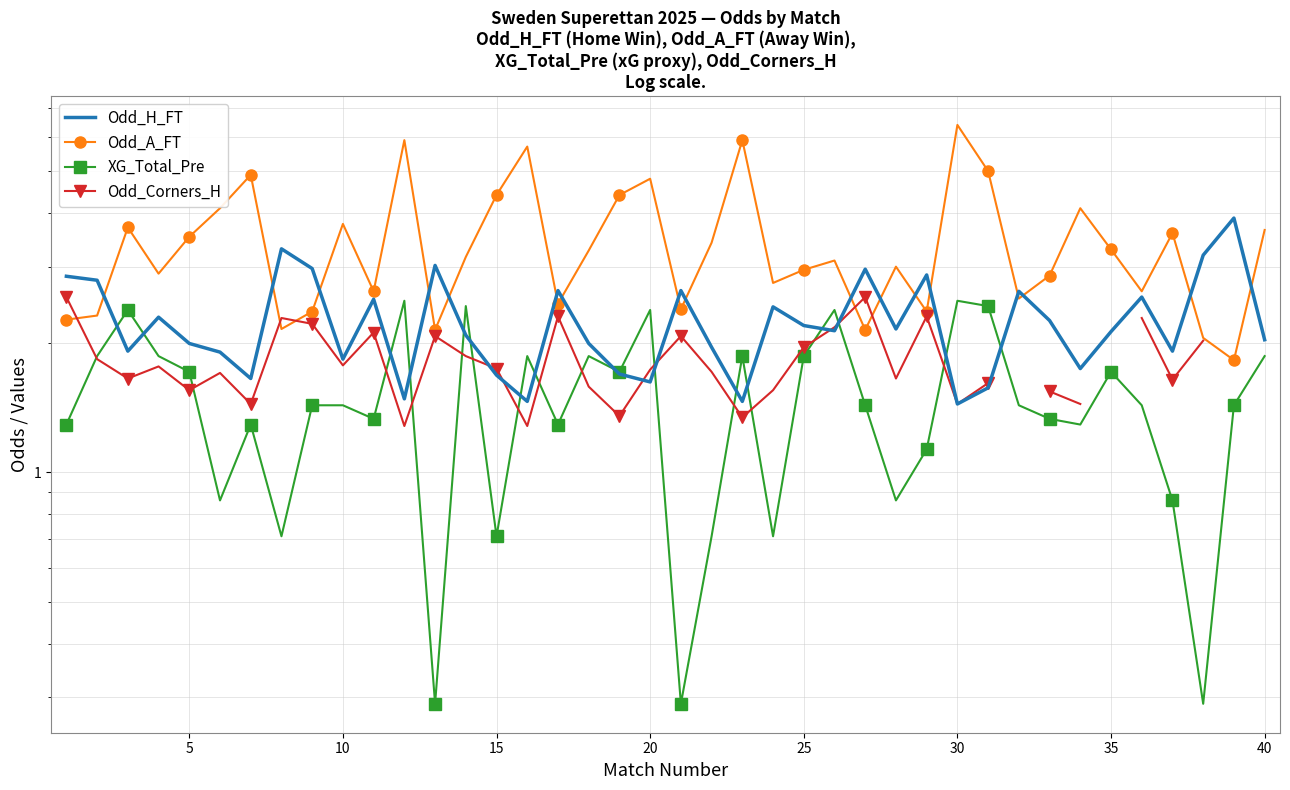

How many categories are shown in the chart?

40